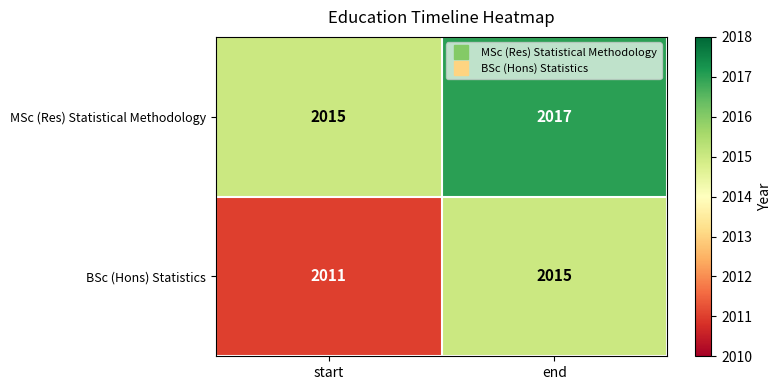

Between start and end, which series saw the biggest shift?

BSc (Hons) Statistics